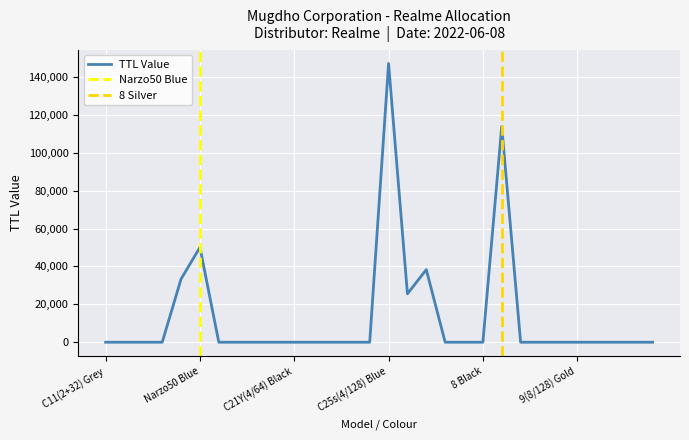

Reading left to right, what are all the values shown in this chart?

0	0	0	0	33378	50067	0	0	0	0	0	0	0	0	0	147100	25540	38310	0	0	0	113850	0	0	0	0	0	0	0	0